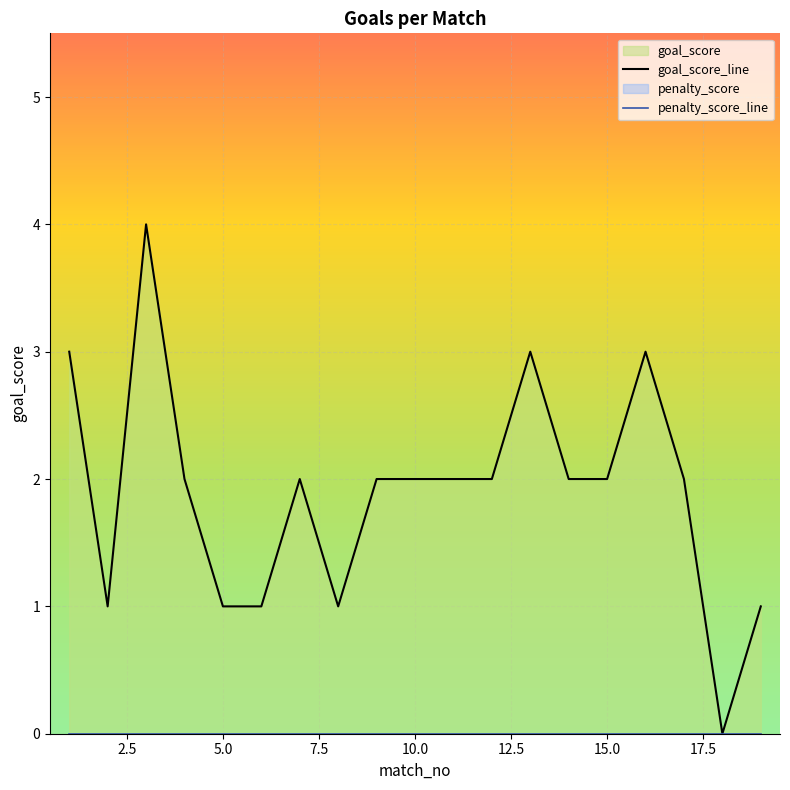

List the series in order of their peak value, highest first.

goal_score, penalty_score